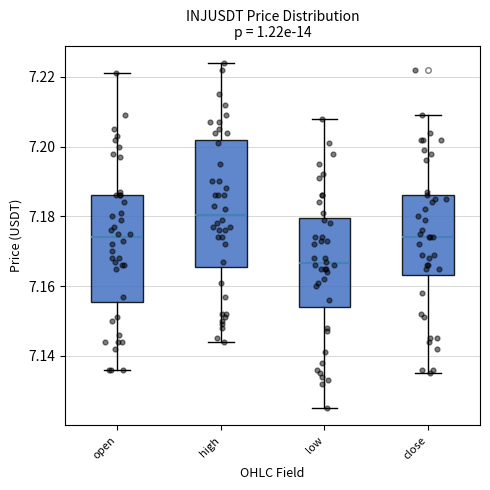

Where is the lower edge of the box for close on the y-axis? The values are not printed on the chart, so give them approximately, as read against the axis.

7.164